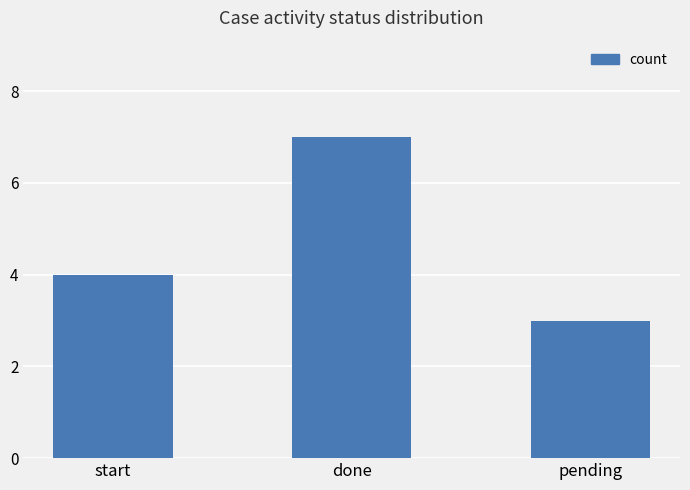

Rank the categories by value from highest to lowest.

done, start, pending